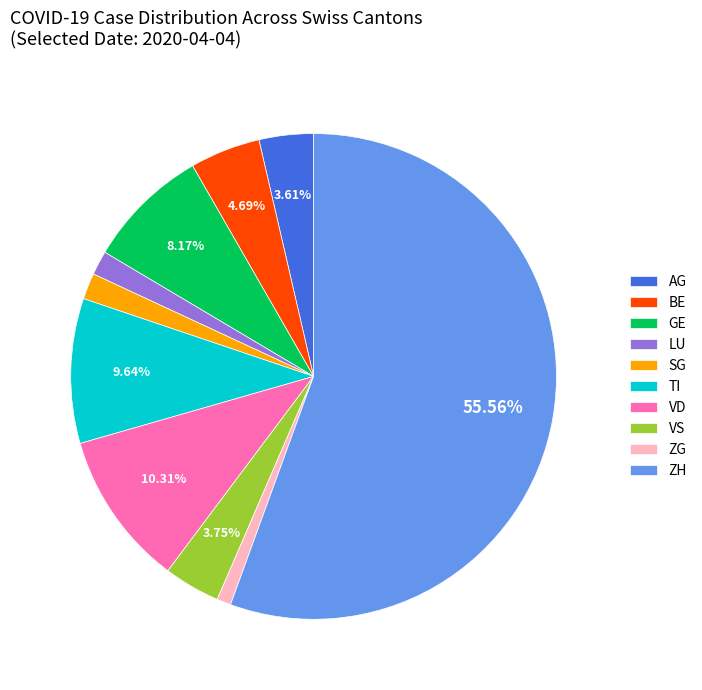

To the nearest percent, what is the average slice percentage?

10%